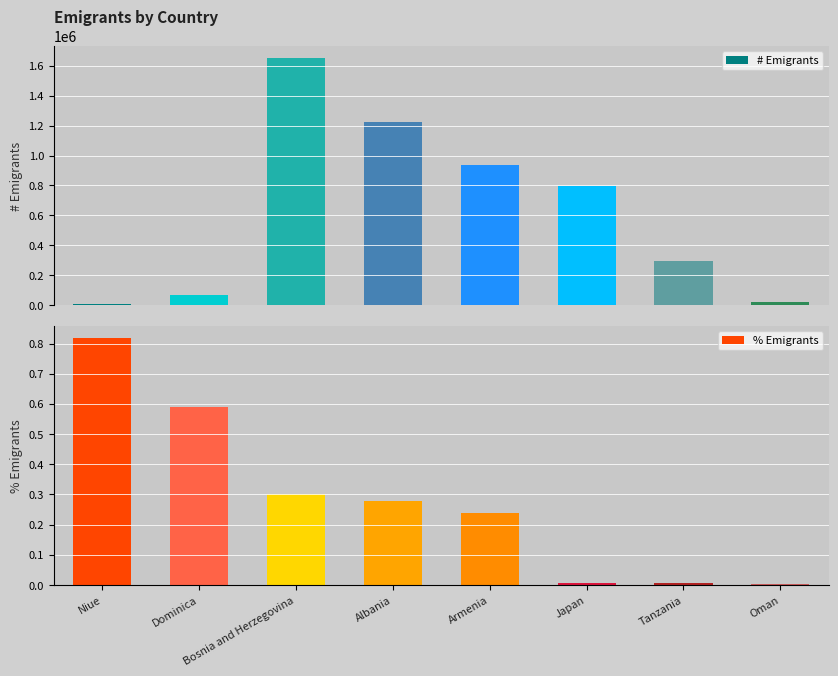

Rank the series by their average value, from highest to lowest.

# Emigrants, % Emigrants